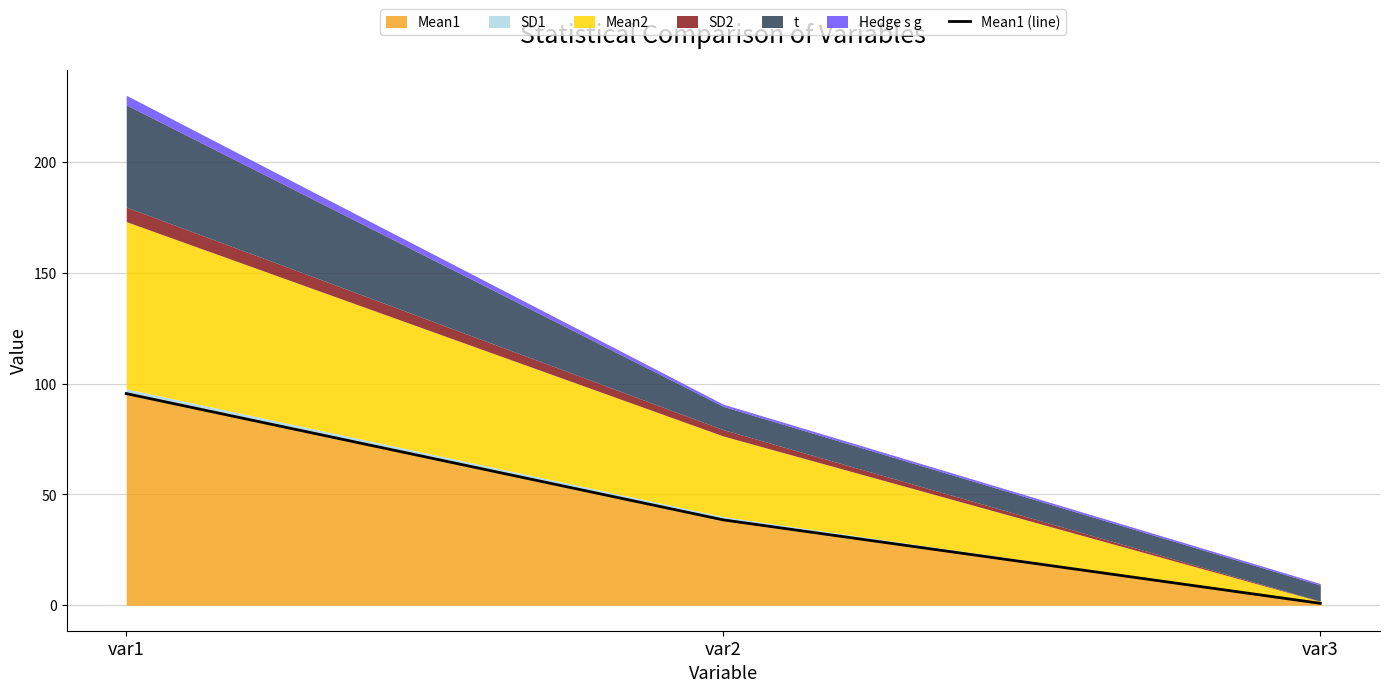

What is the value of the 3rd point from the left?

0.9